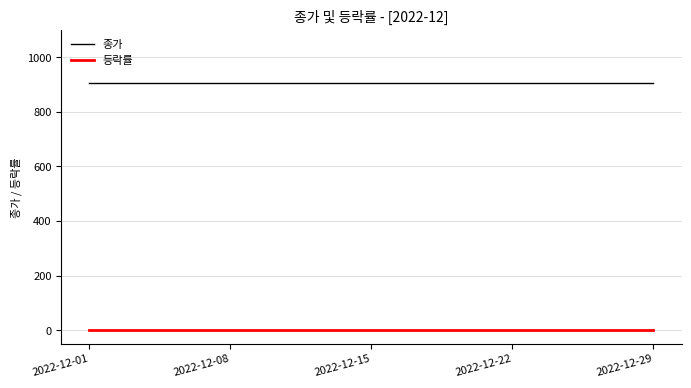

Which series has the largest total across all categories?

종가